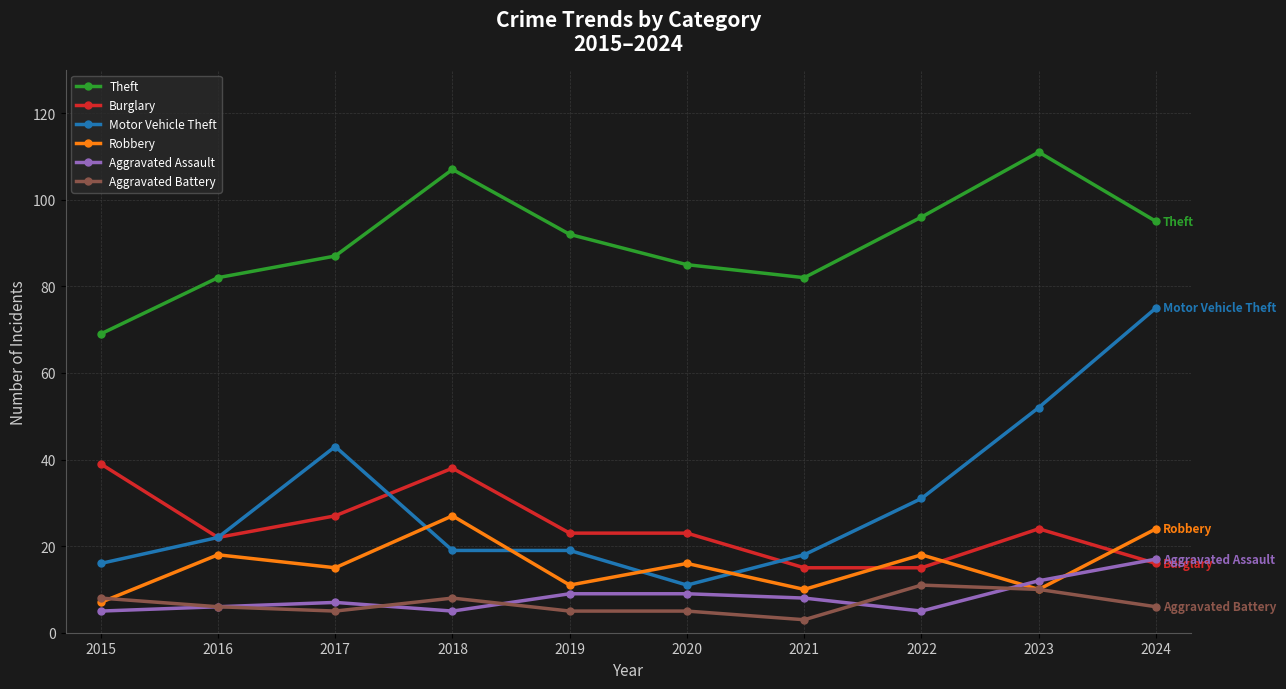

At which category is the sum across all series the highest?

2024